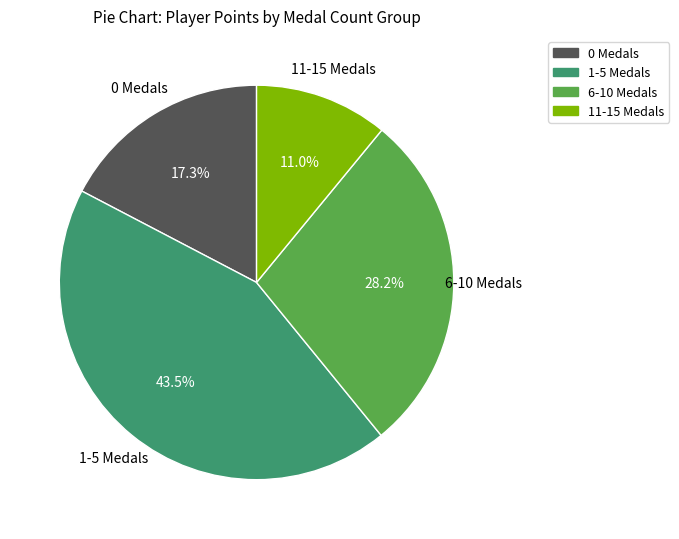

Count the number of slices in the pie.

4